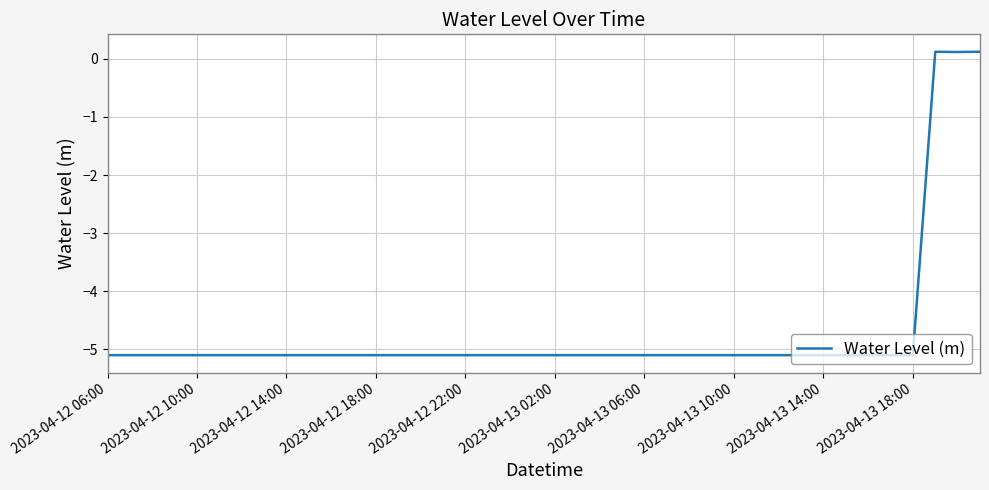

What is the minimum value shown in the chart?

-5.1